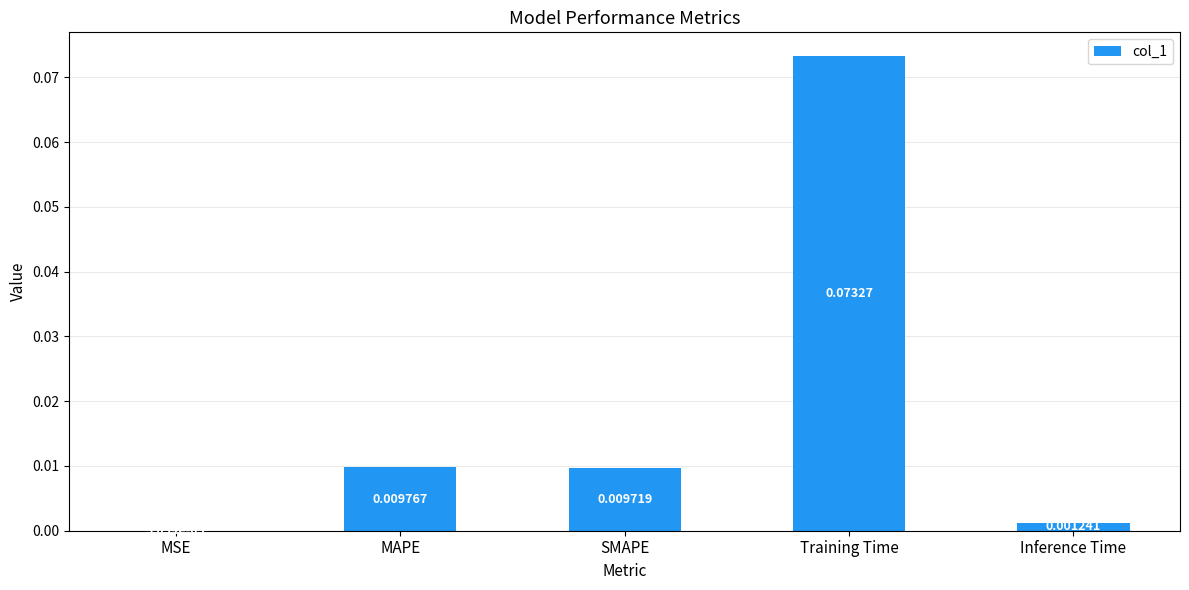

At which label is the value closest to 0?

MSE